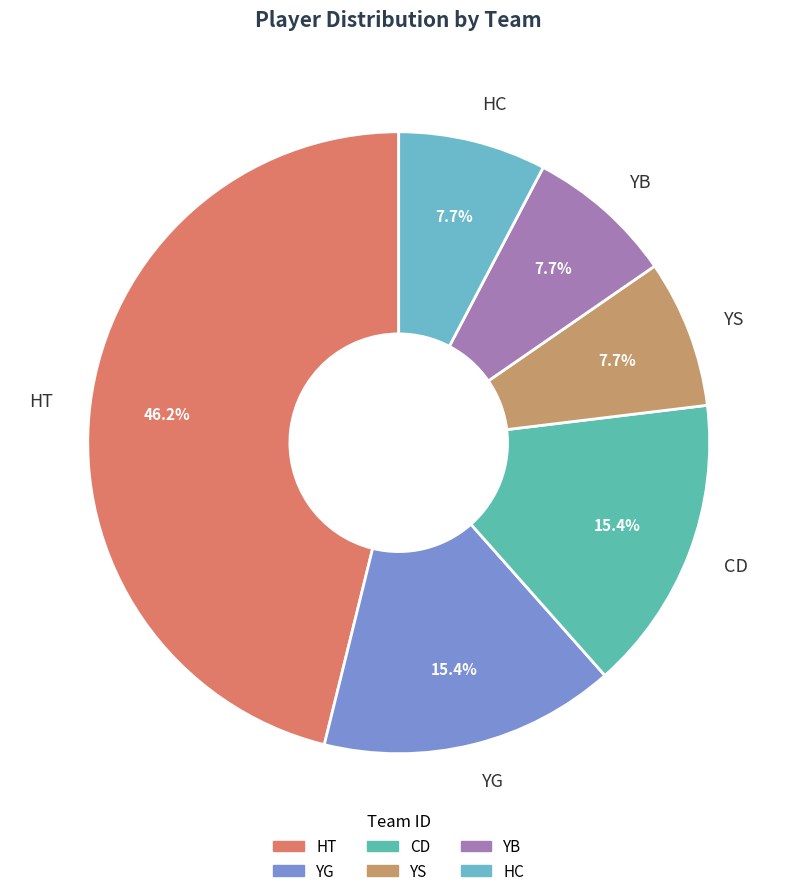

To the nearest percent, what portion does YB represent?

8%